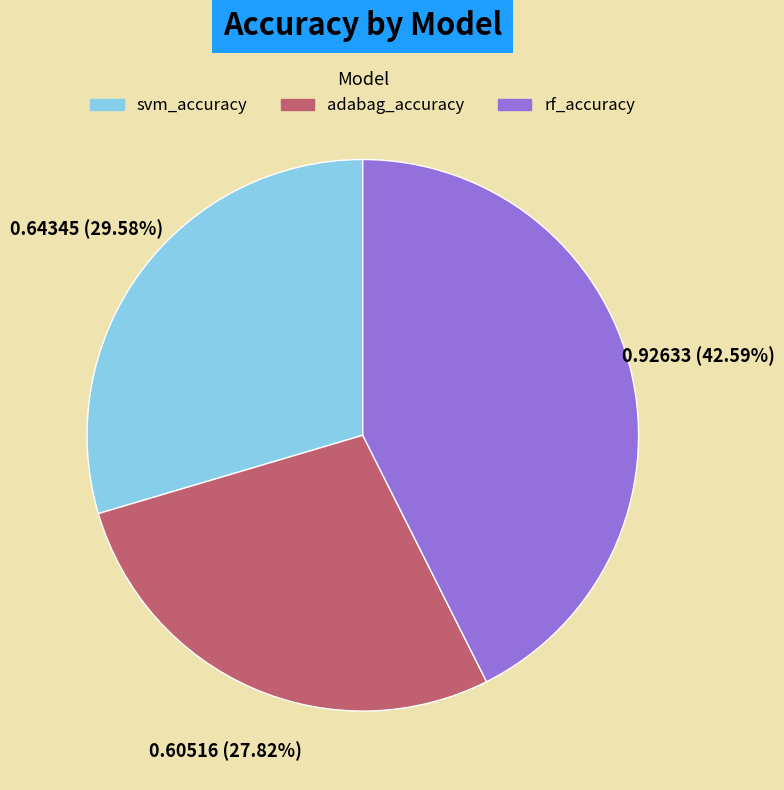

How many segments does this pie chart have?

3